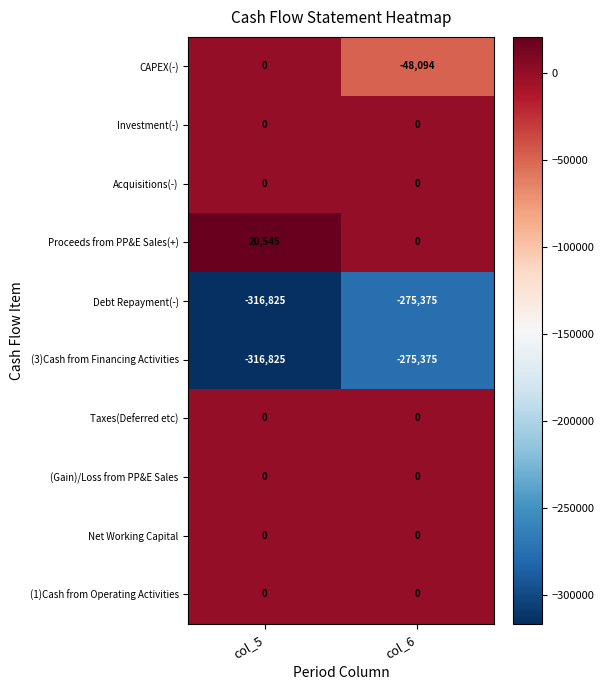

What is the sum of the CAPEX(-) values at col_6 and col_5?

-48094